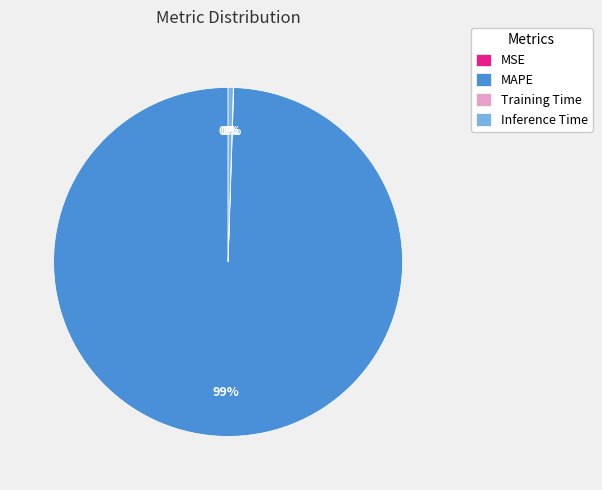

To the nearest percent, what is the average slice percentage?

25%